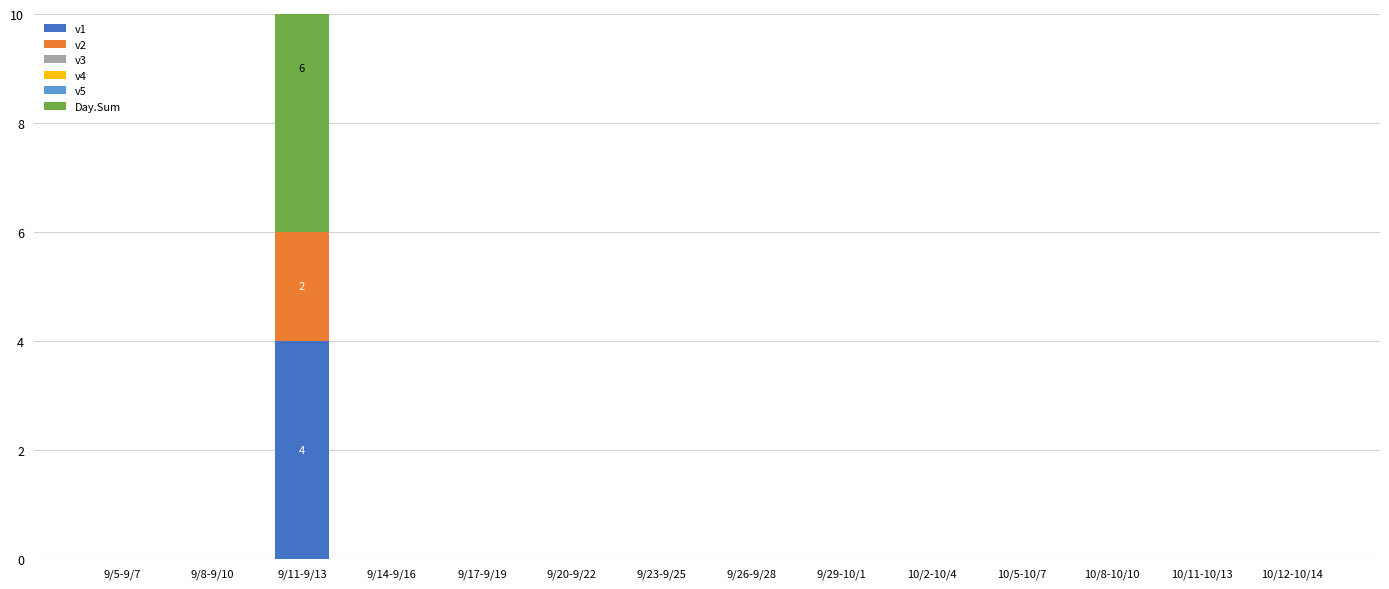

How many bars are there in total?

84